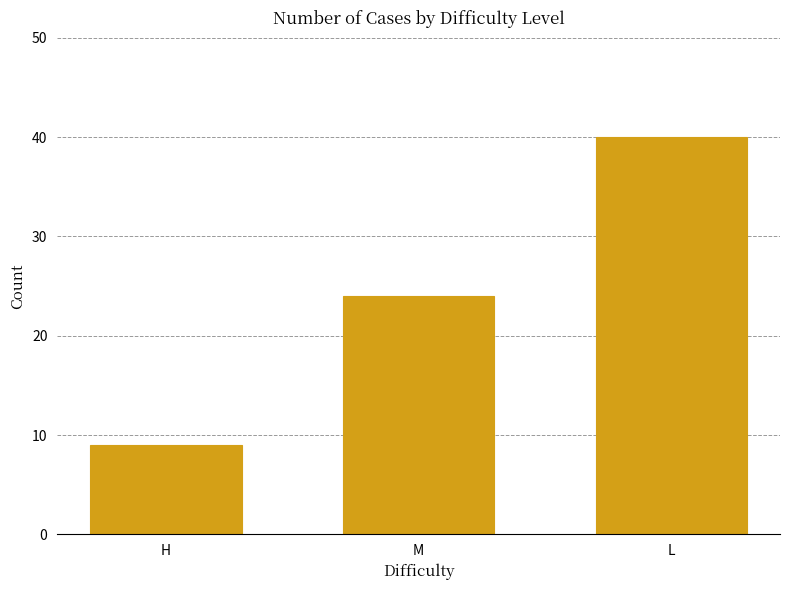

How many values are below 24?

1